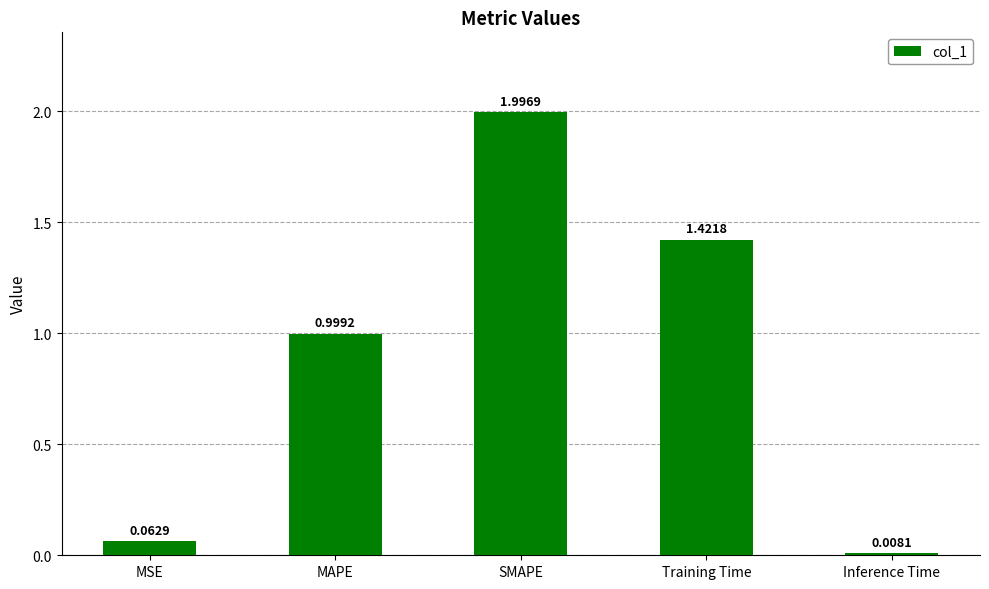

The value at SMAPE is 2.0. True or false?

True